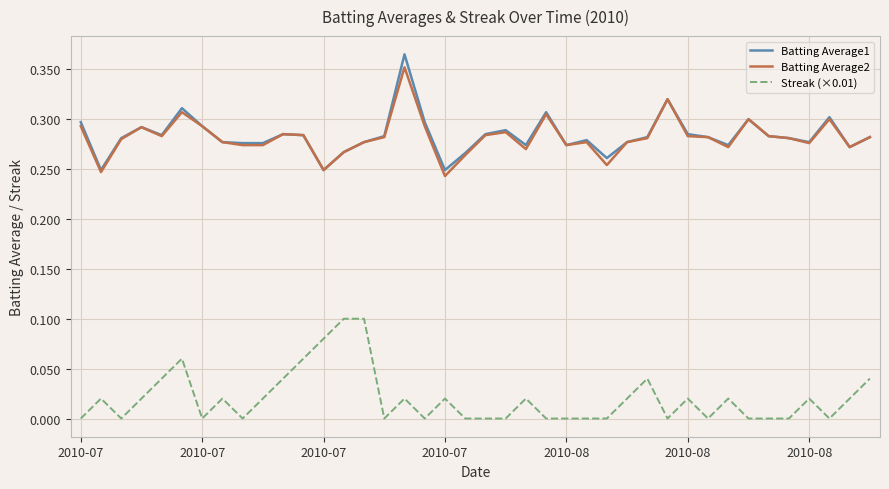

True or false: Streak (×0.01) and Batting Average1 intersect in this chart.

False